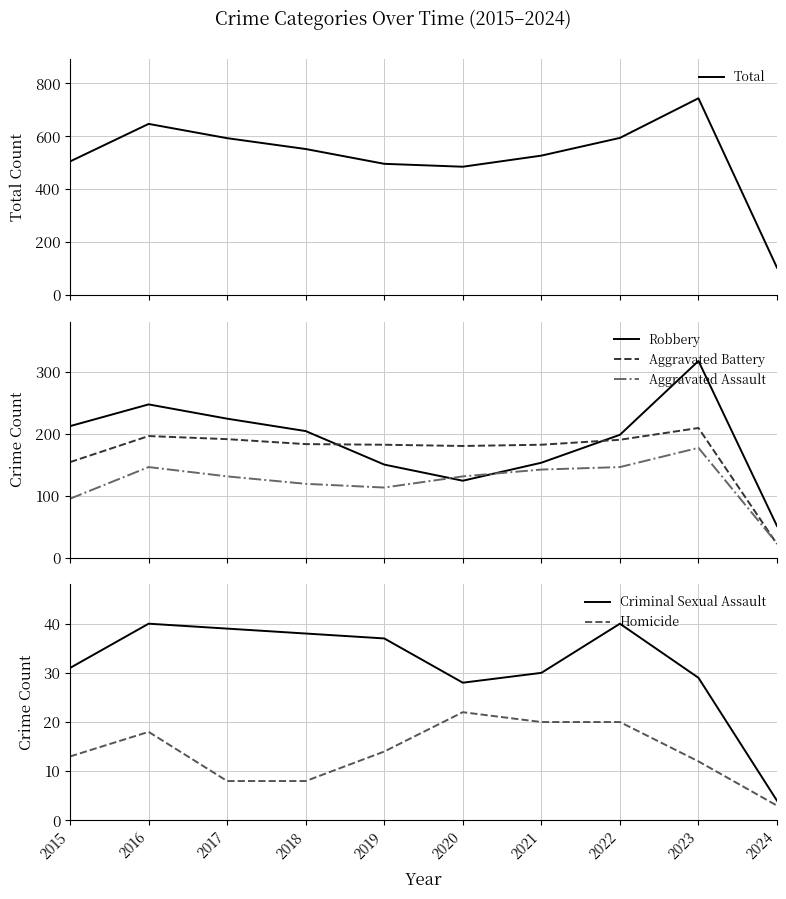

True or false: Aggravated Assault and Homicide intersect in this chart.

False